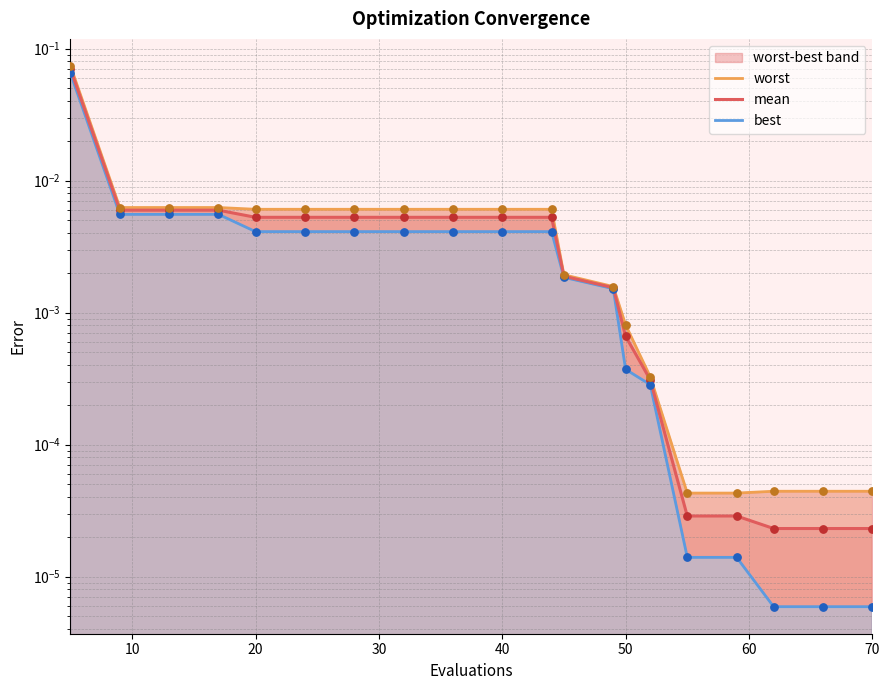

Which series contains the highest Y value?

worst